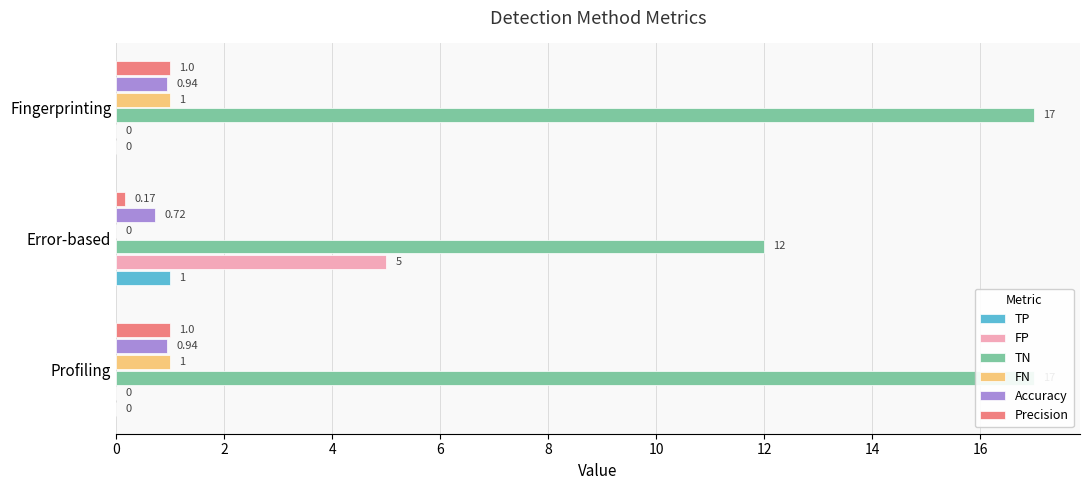

Rank the series by their maximum value, from highest to lowest.

TN, FP, TP, FN, Precision, Accuracy